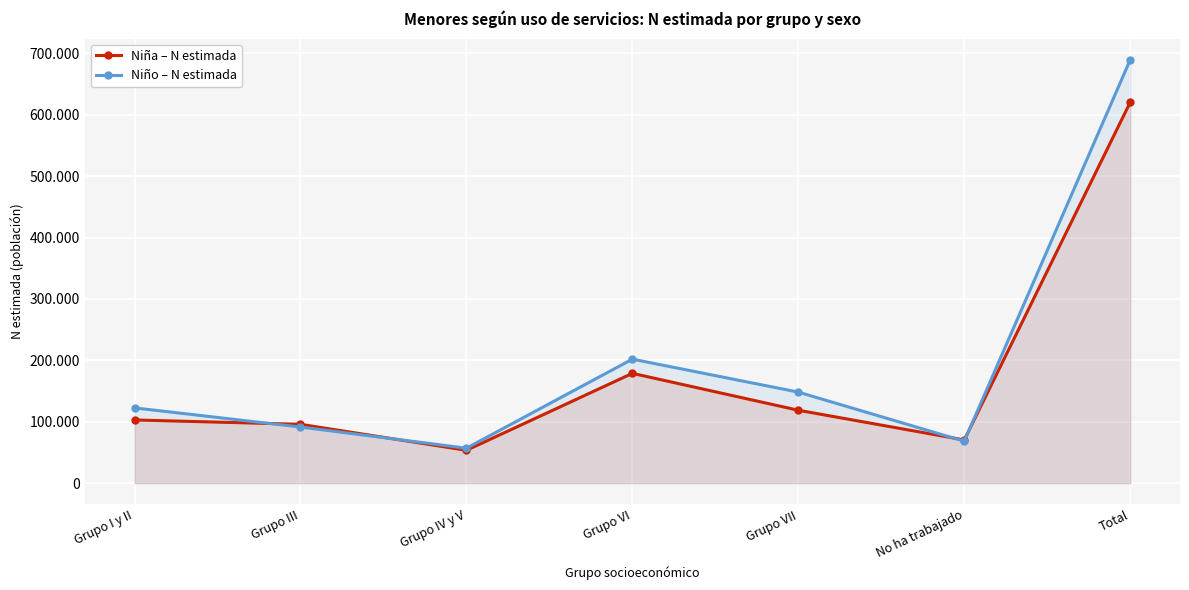

Reading right to left, transcribe all the data shown in this chart.

Niña – N estimada: 620160	70356	118731	178813	53482	95850	102927
Niño – N estimada: 689387	68287	148243	201944	56941	91398	122574